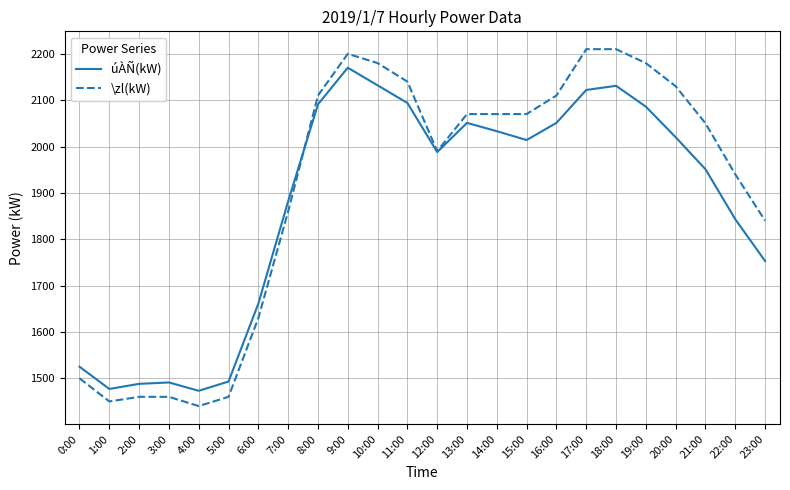

What is the difference between the maximum and minimum values in the úÀÑ(kW) series?

697